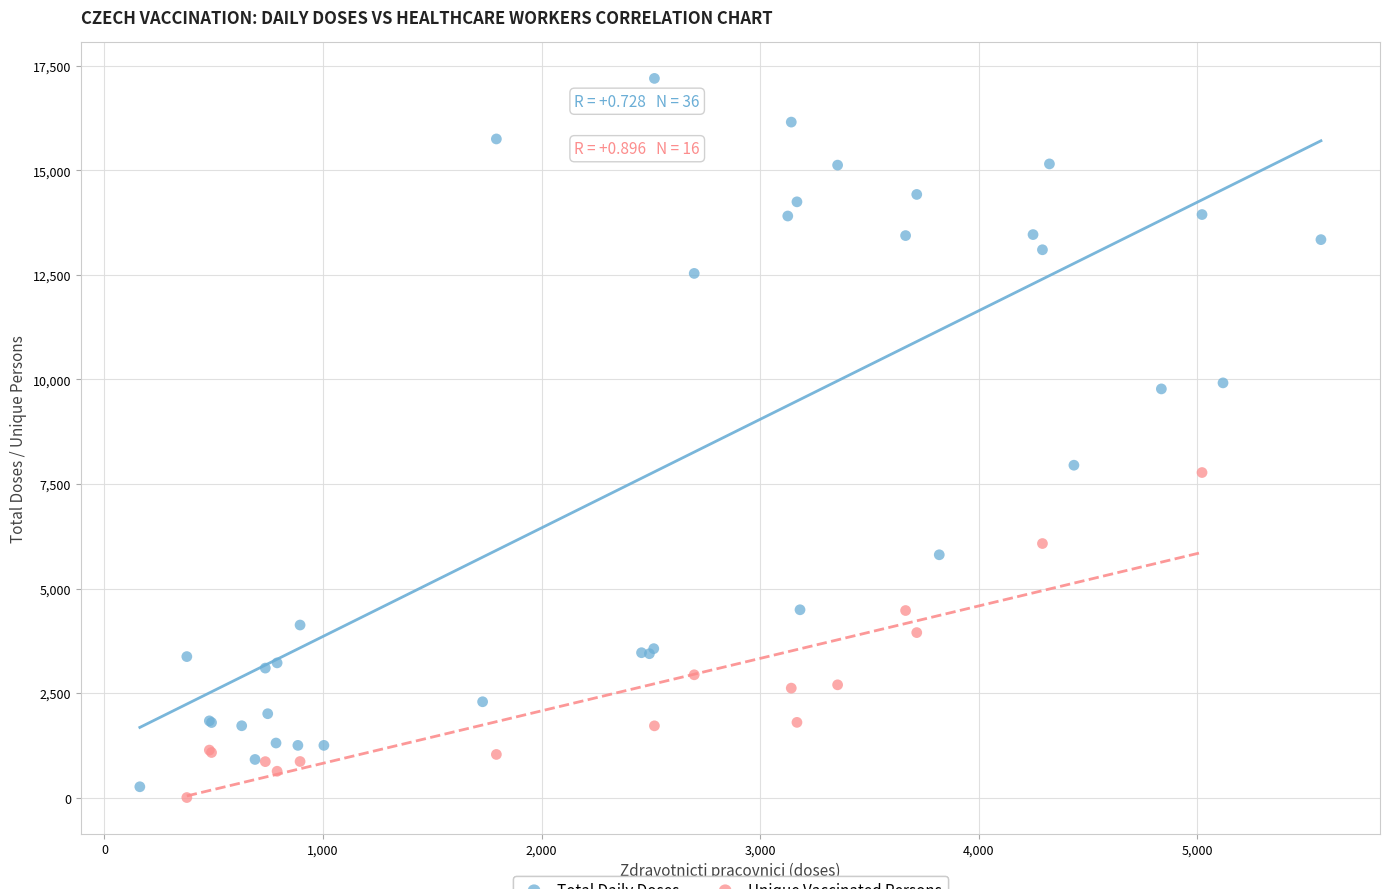

Which series has the widest spread of Y values?

Total Daily Doses